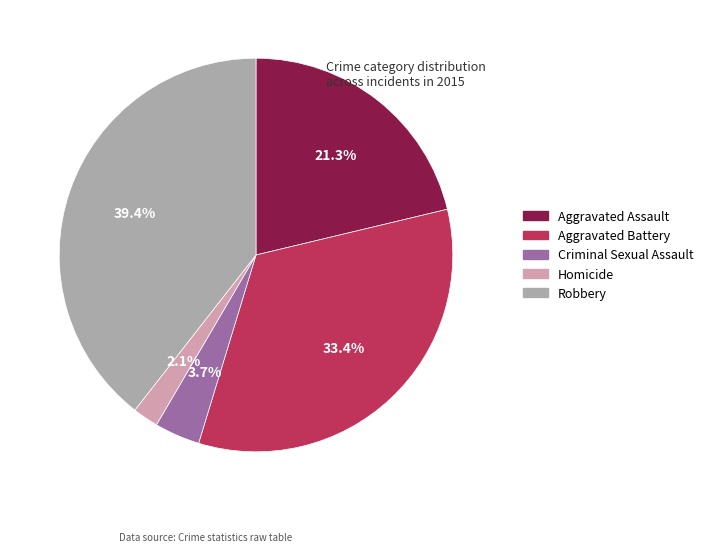

What percentage is the Aggravated Assault slice, to the nearest percent?

21%